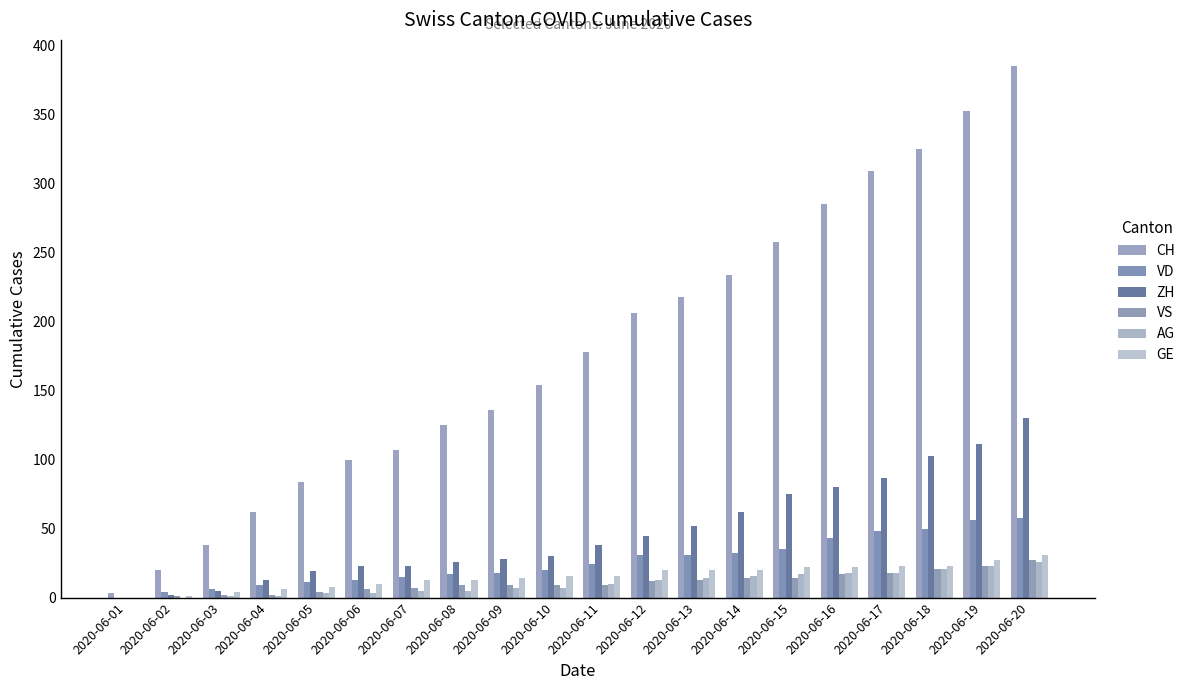

What is the average value of the CH series?

179